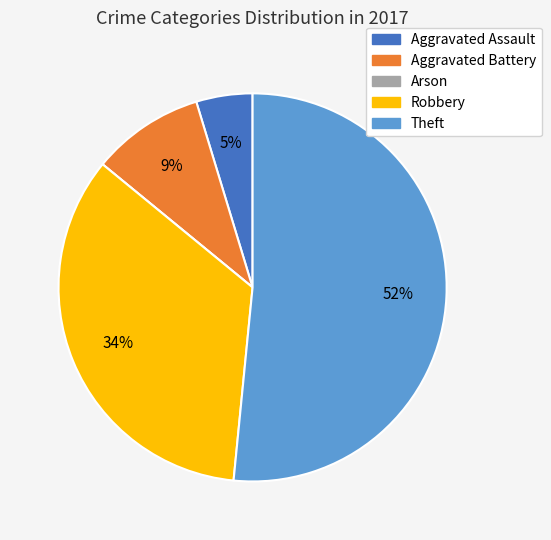

Which has a higher value, Theft or Aggravated Assault?

Theft